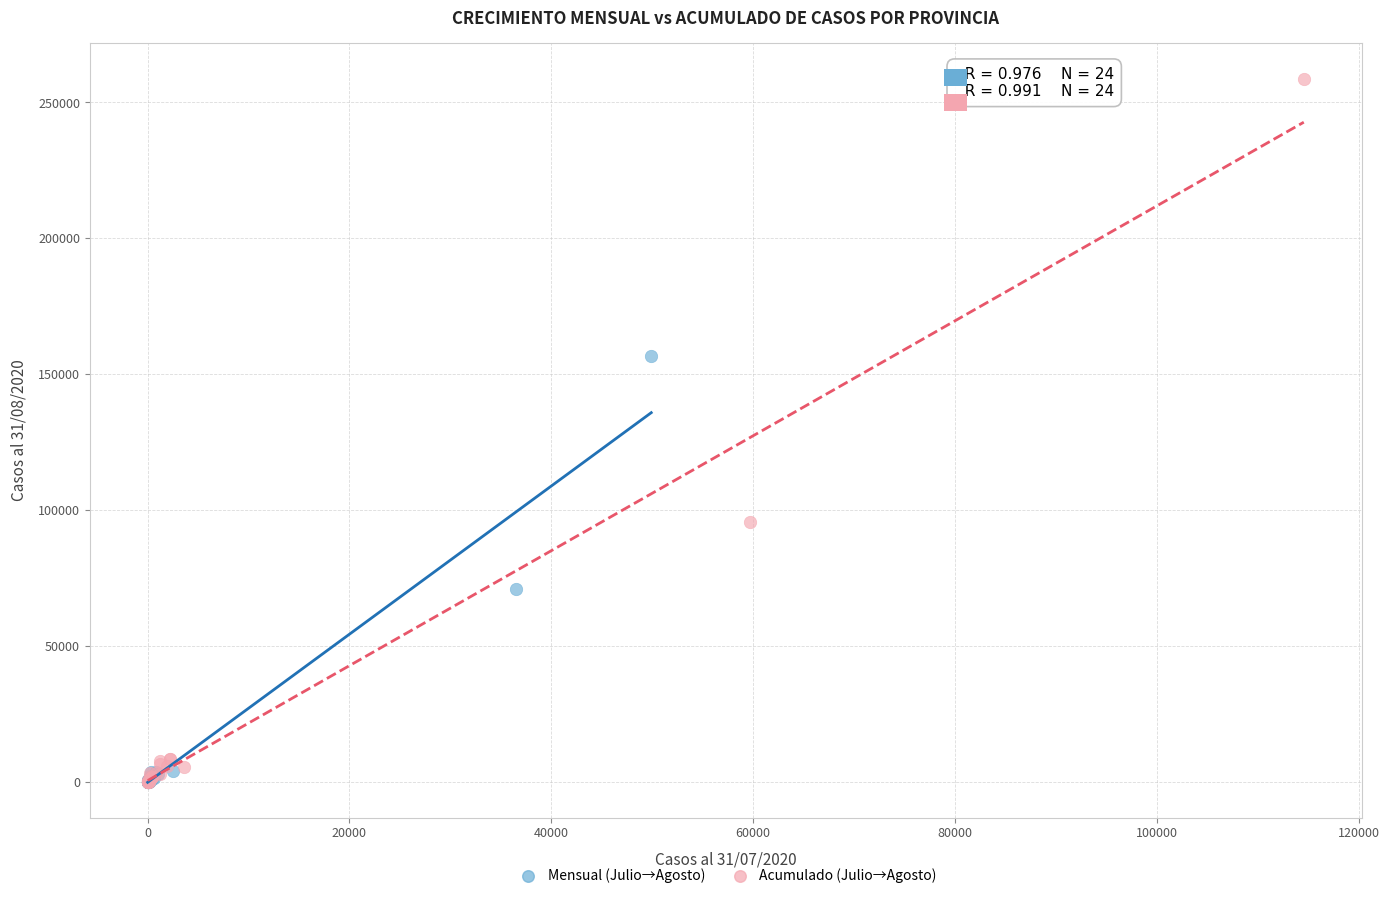

Which series has the largest Y range (max minus min)?

Acumulado (Julio→Agosto)